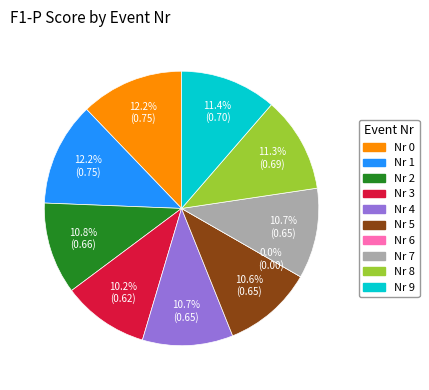

What is the largest slice in the pie chart?

1